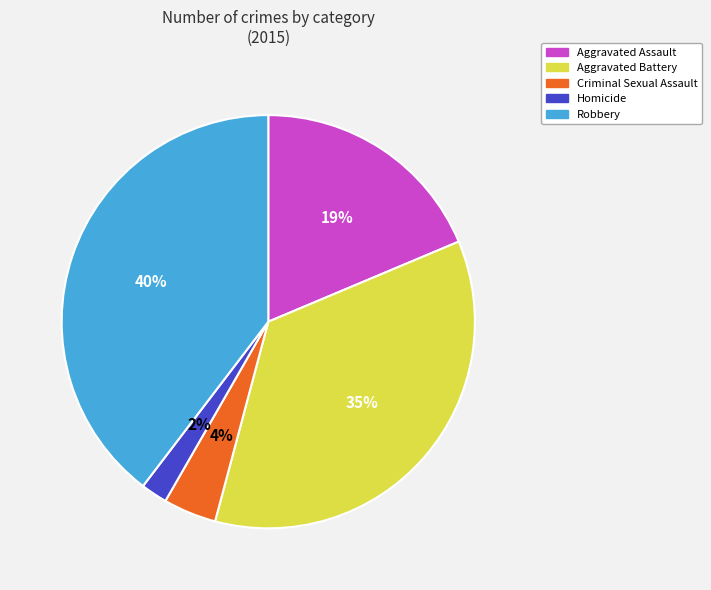

Is it true that Robbery is 40% of the pie?

True